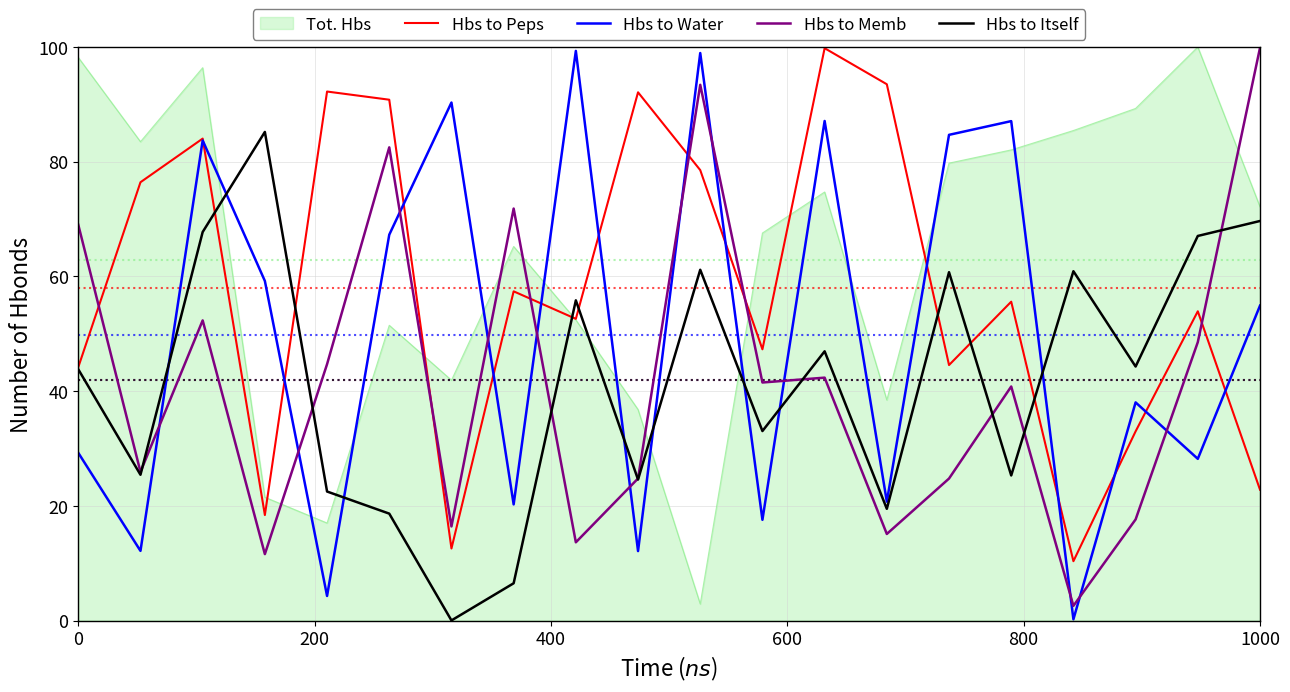

How many times do Tot. Hbs and Hbs to Memb cross each other?

7